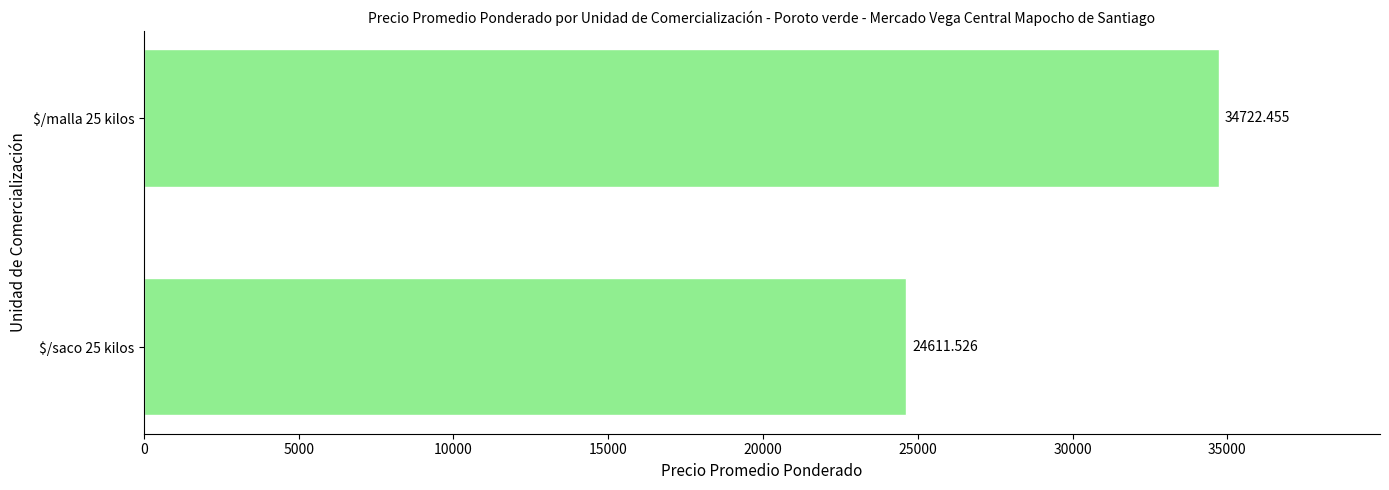

What is the difference between the maximum and minimum values?

10110.9